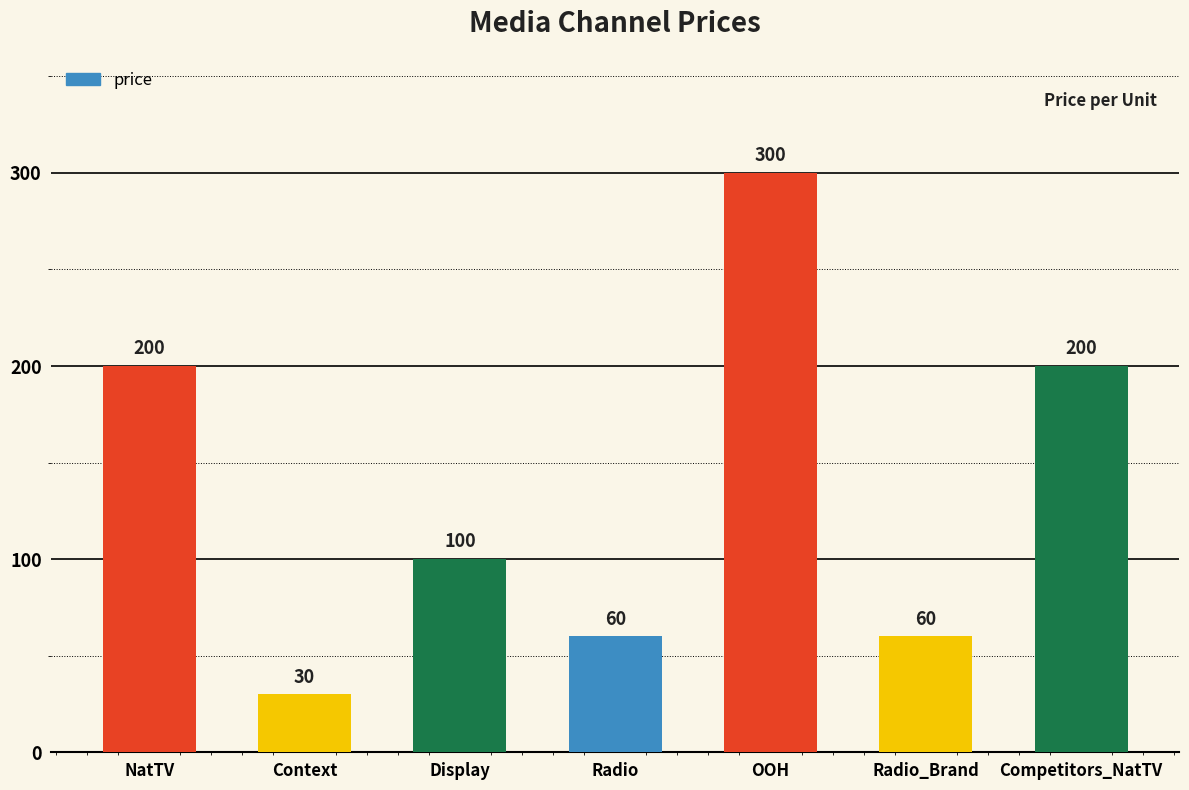

What is the maximum value shown in the chart?

300